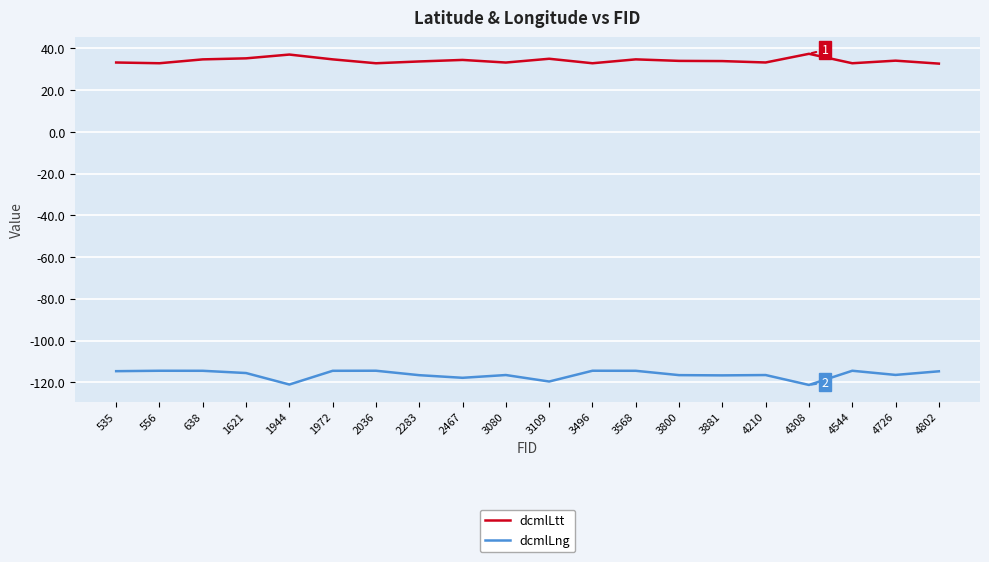

What is the minimum value shown in the chart?

-121.3